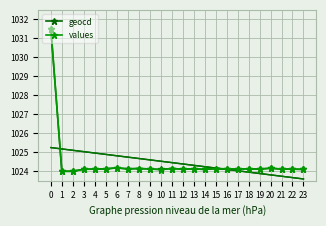

List the series in order of their peak value, lowest first.

geocd, values